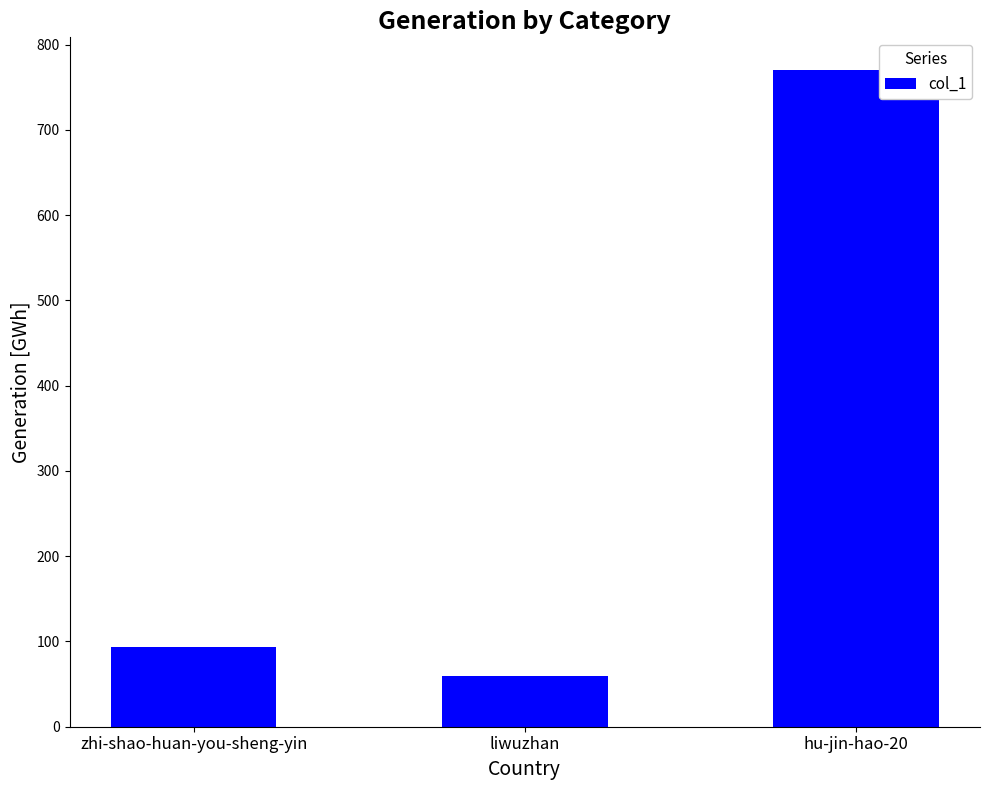

How many data points are less than 93?

1